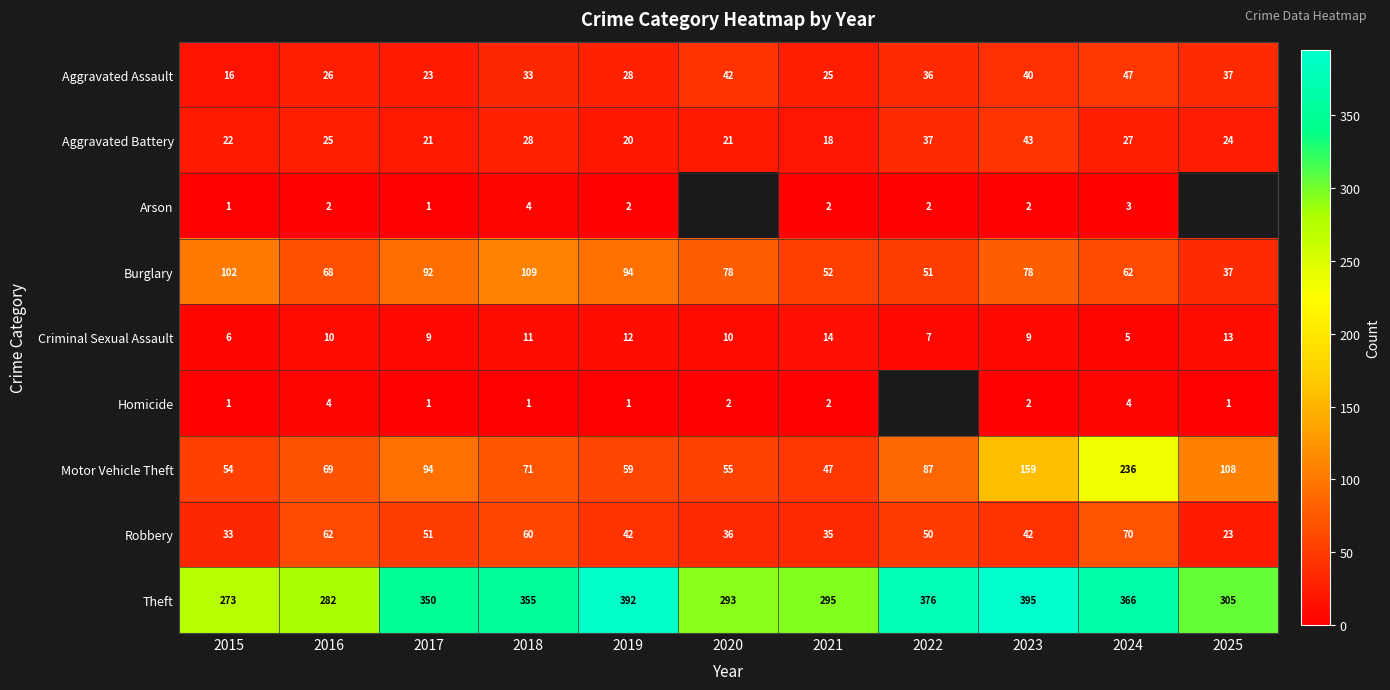

What is the difference between the highest and lowest values at 2017?

349